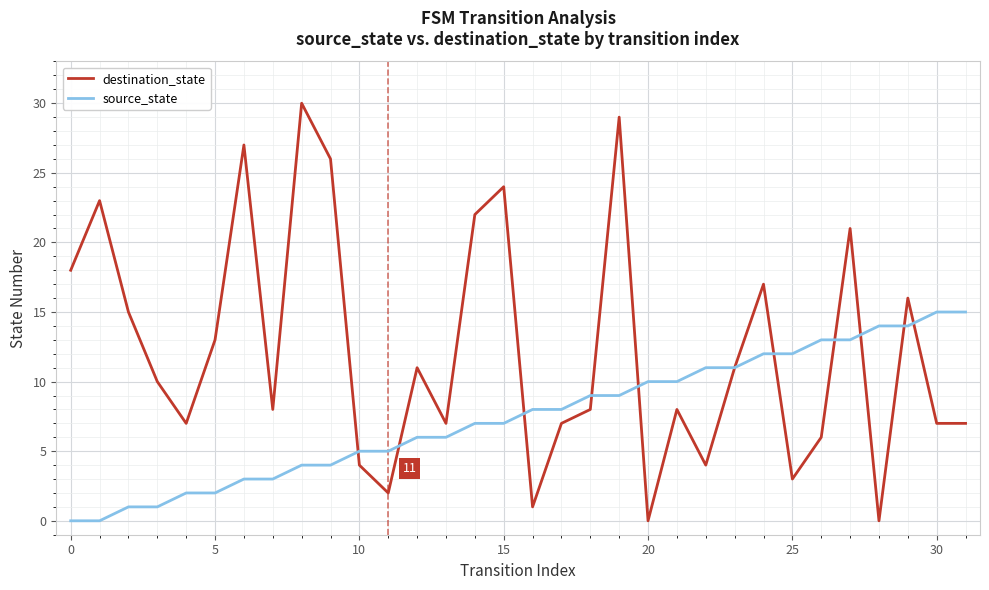

Which series has the largest total across all categories?

destination_state